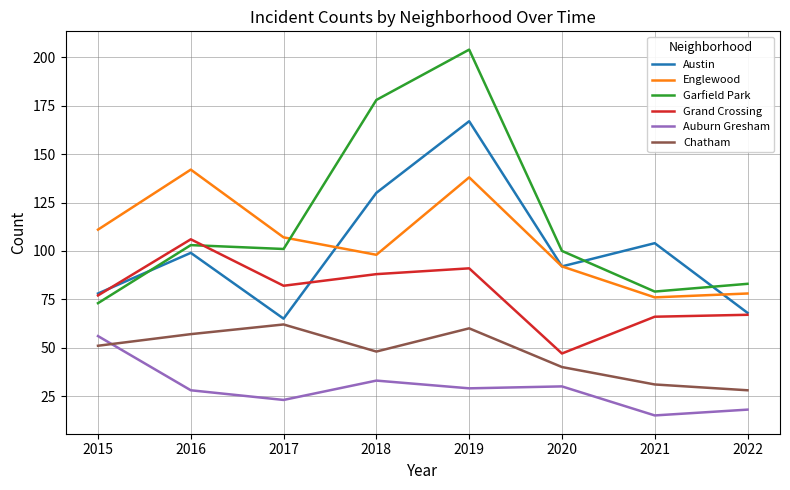

Is it true that Austin equals 92 at 2020?

True